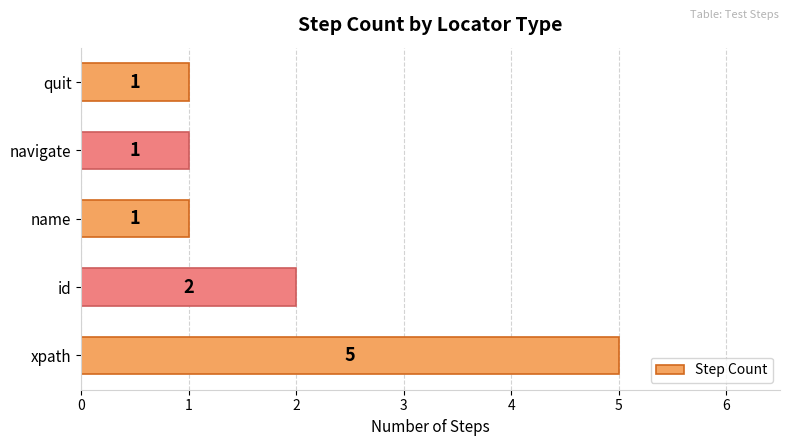

What is the change in value from xpath to quit?

-4